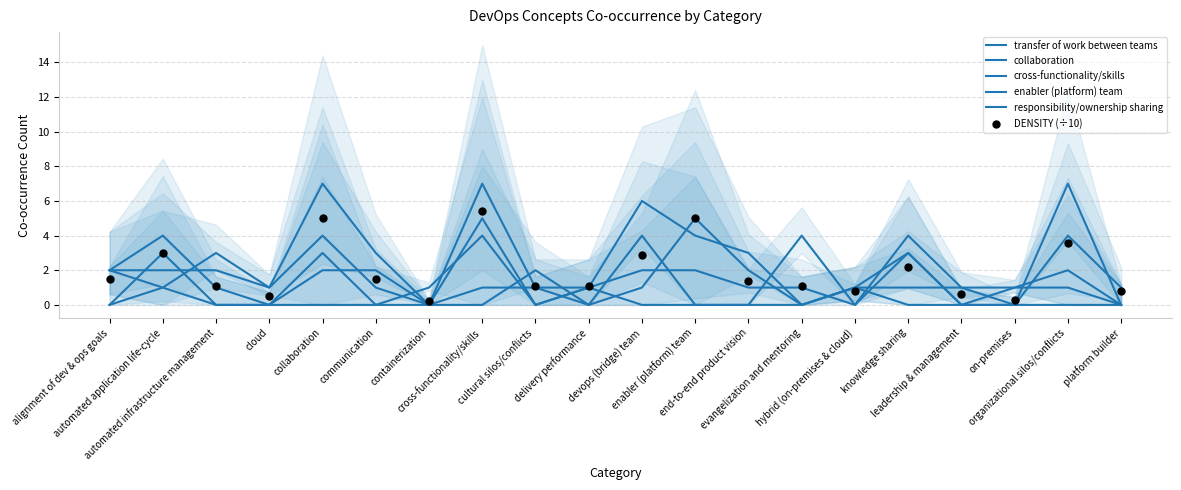

What are all the series names shown in the legend?

transfer of work between teams, collaboration, cross-functionality/skills, enabler (platform) team, responsibility/ownership sharing, DENSITY (÷10)